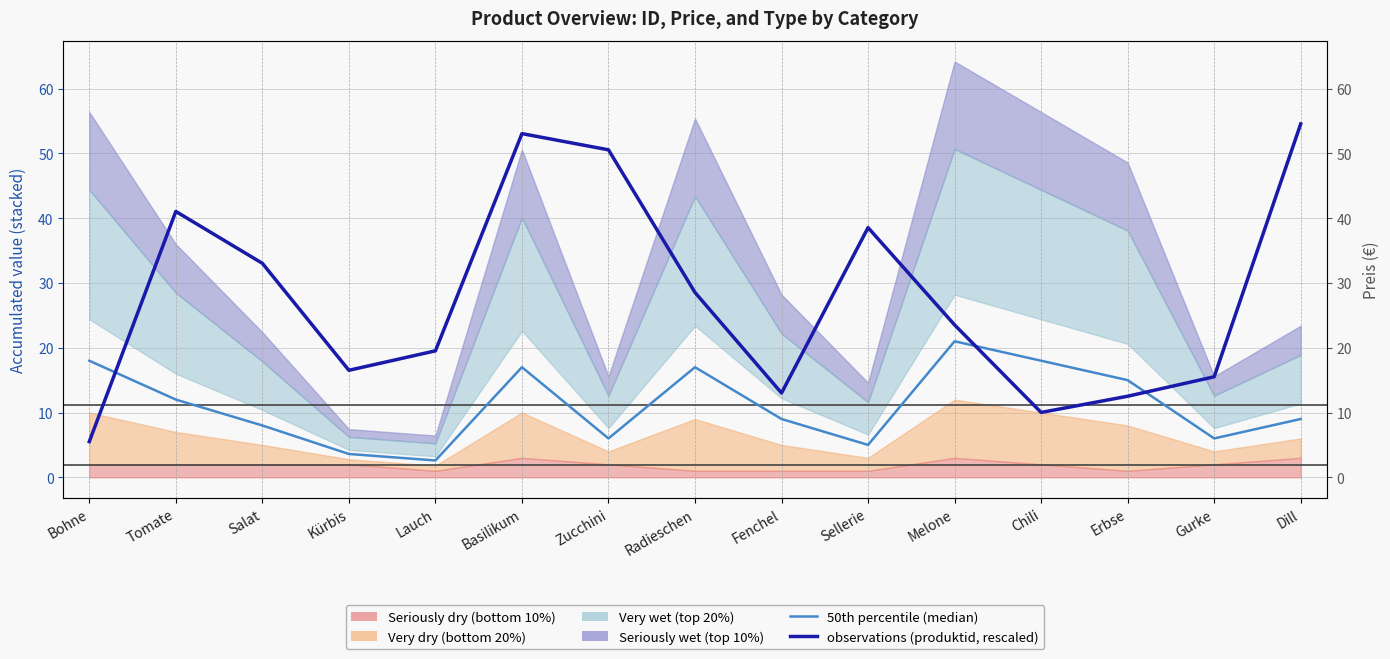

What is the label of the 1st point from the left?

Bohne